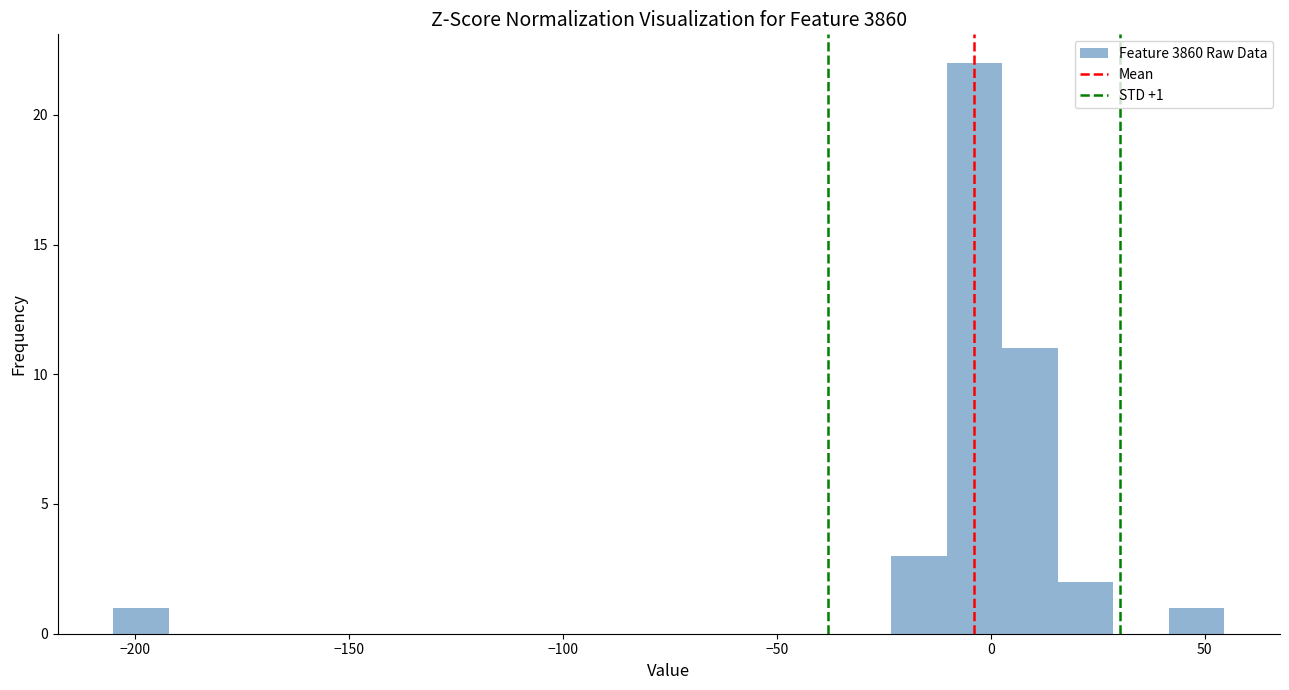

Read against the x-axis, roughly where is the centre of the tallest bar?

-5